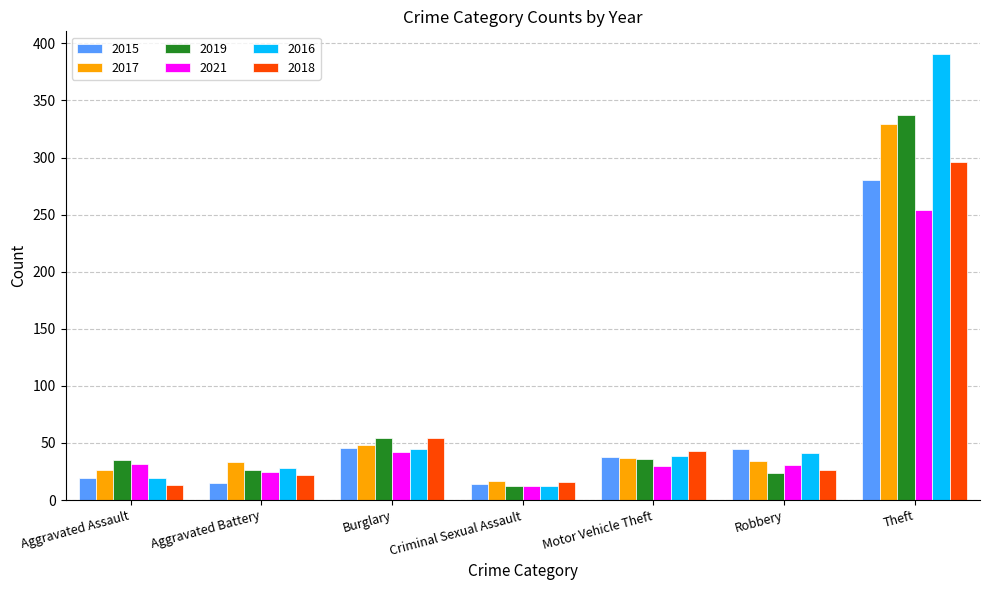

What is the label of the 3rd bar from the right?

Motor Vehicle Theft